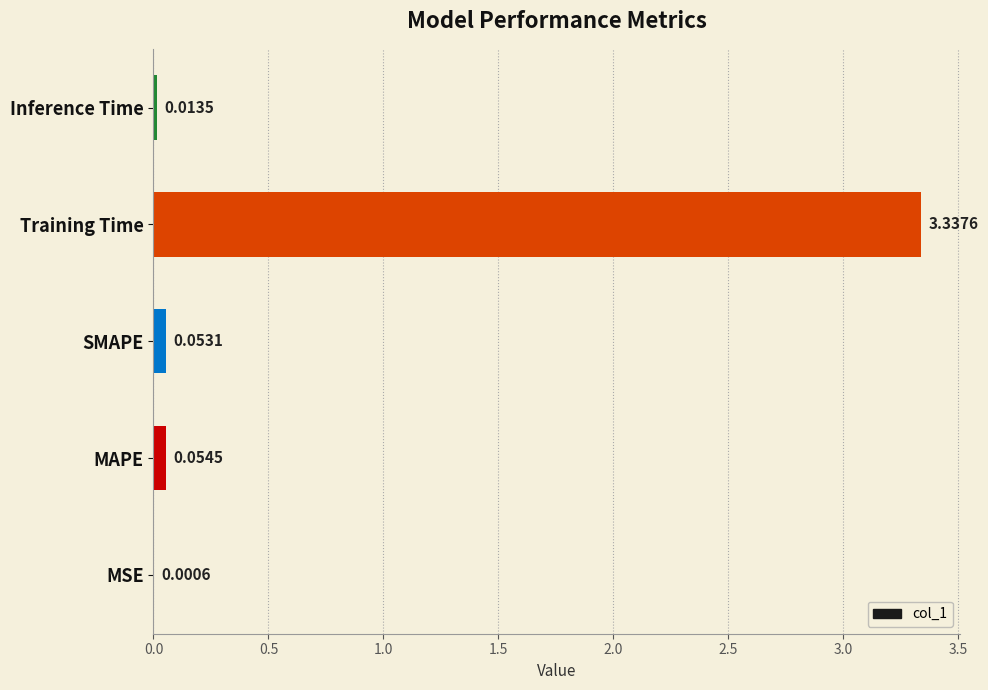

What is the average value?

0.7